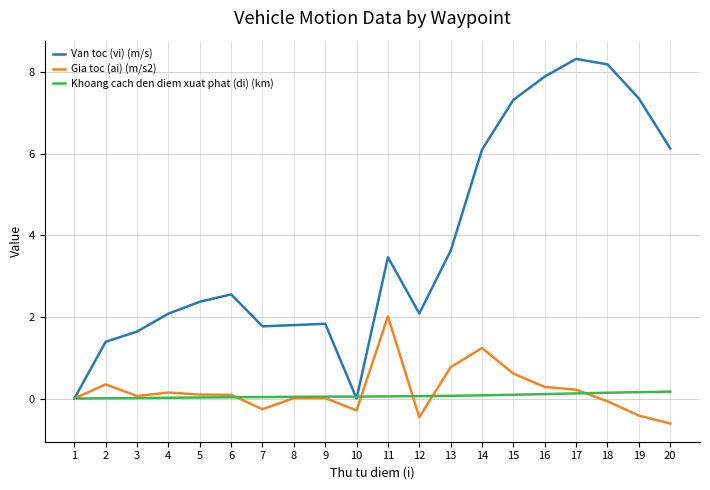

Which series has the largest total across all categories?

Van toc (vi) (m/s)